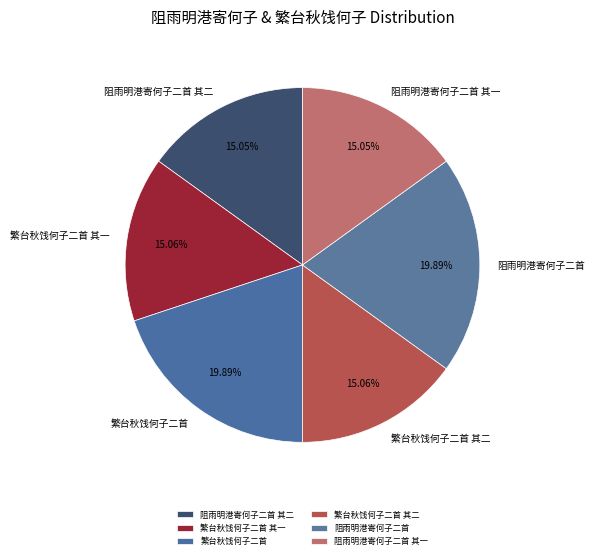

Is the sum of 繁台秋饯何子二首 其一 and 繁台秋饯何子二首 其二 greater than half?

No